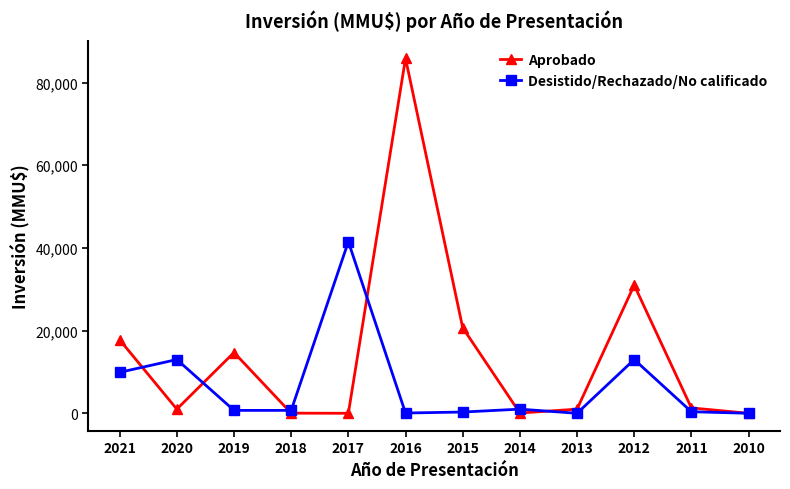

What is the difference between the Desistido/Rechazado/No calificado values at 2020 and 2014?

12000